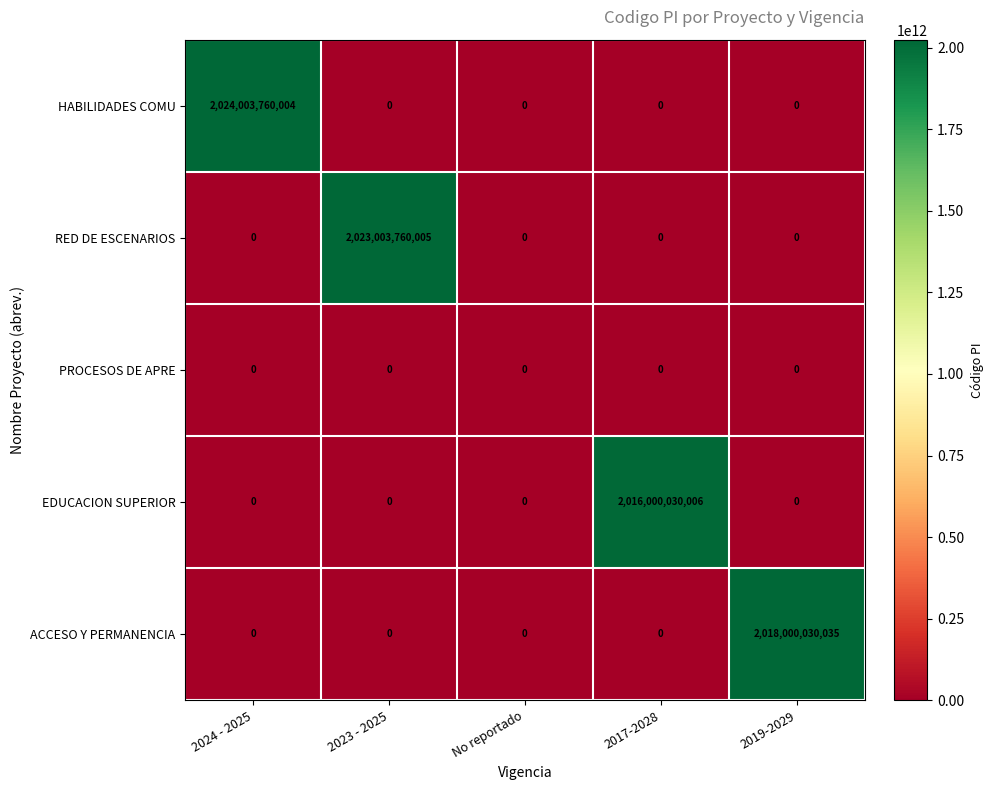

Which category has the highest value in the ACCESO Y PERMANENCIA series?

2019-2029